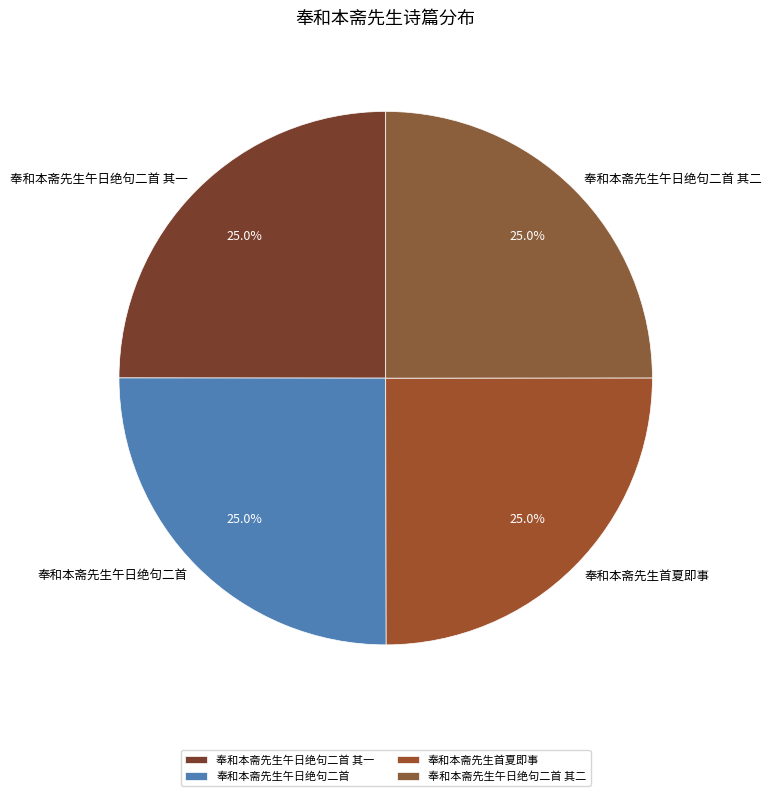

What is the ratio of the value at 奉和本斋先生午日绝句二首 其二 to the value at 奉和本斋先生首夏即事?

1.0